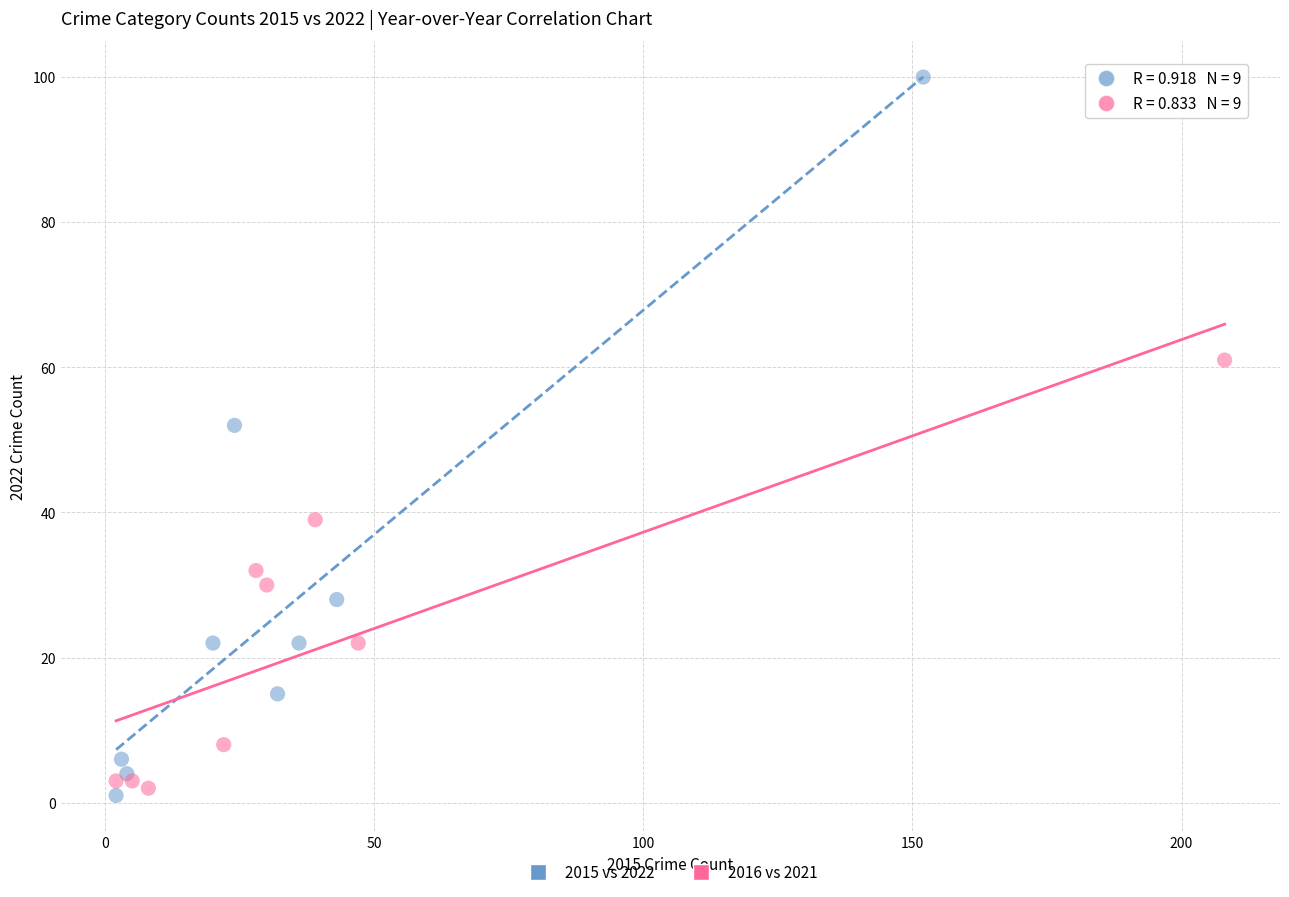

Which series contains the highest Y value?

2015 vs 2022